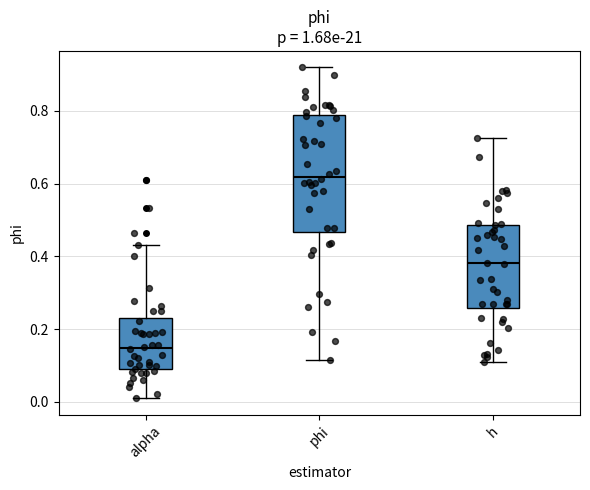

Where does the median line of the box for h sit on the y-axis? The values are not printed on the chart, so give them approximately, as read against the axis.

0.38